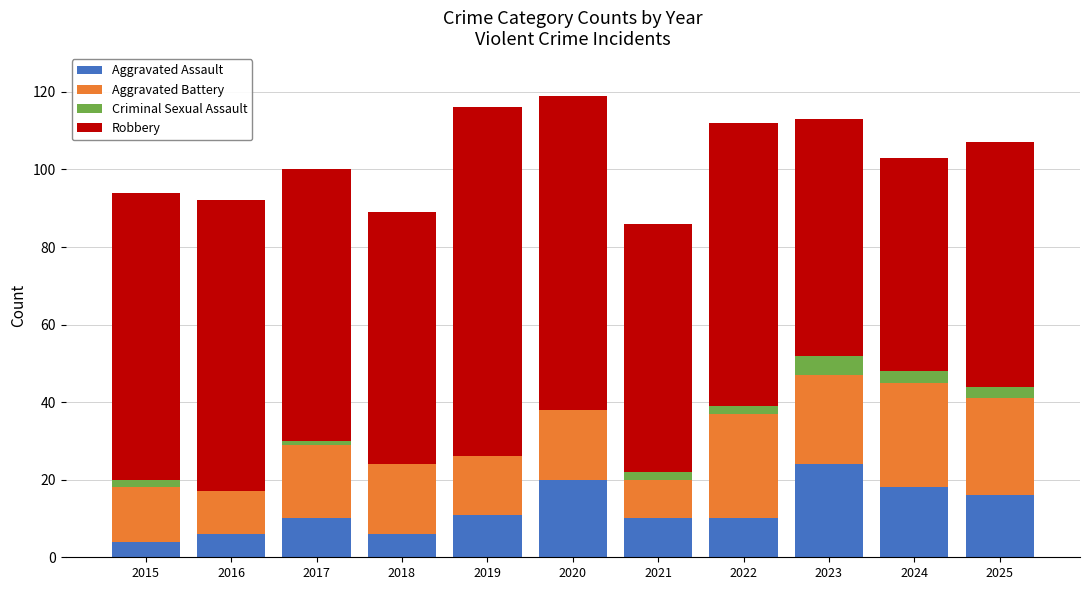

Does the chart contain stacked bars?

Yes